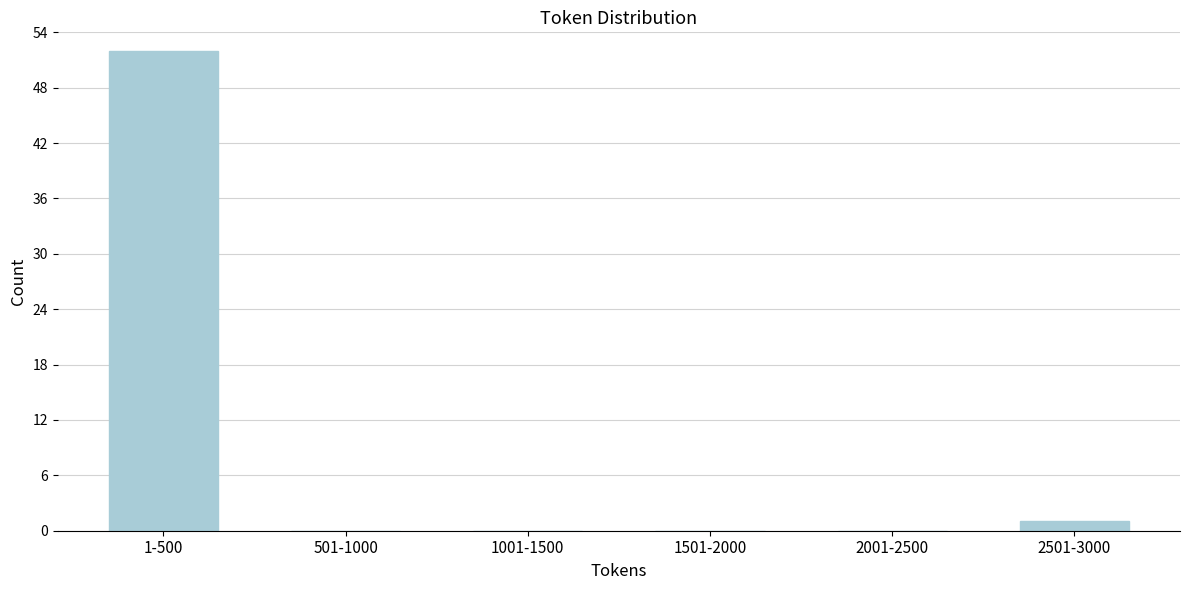

Reading right to left, transcribe all the data shown in this chart.

2501-3000=1	2001-2500=0	1501-2000=0	1001-1500=0	501-1000=0	1-500=52